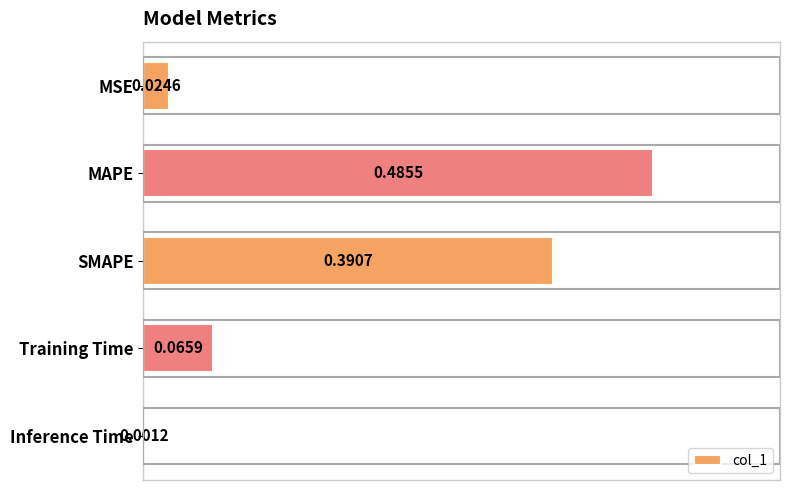

Which label corresponds to the largest value in the chart?

MAPE